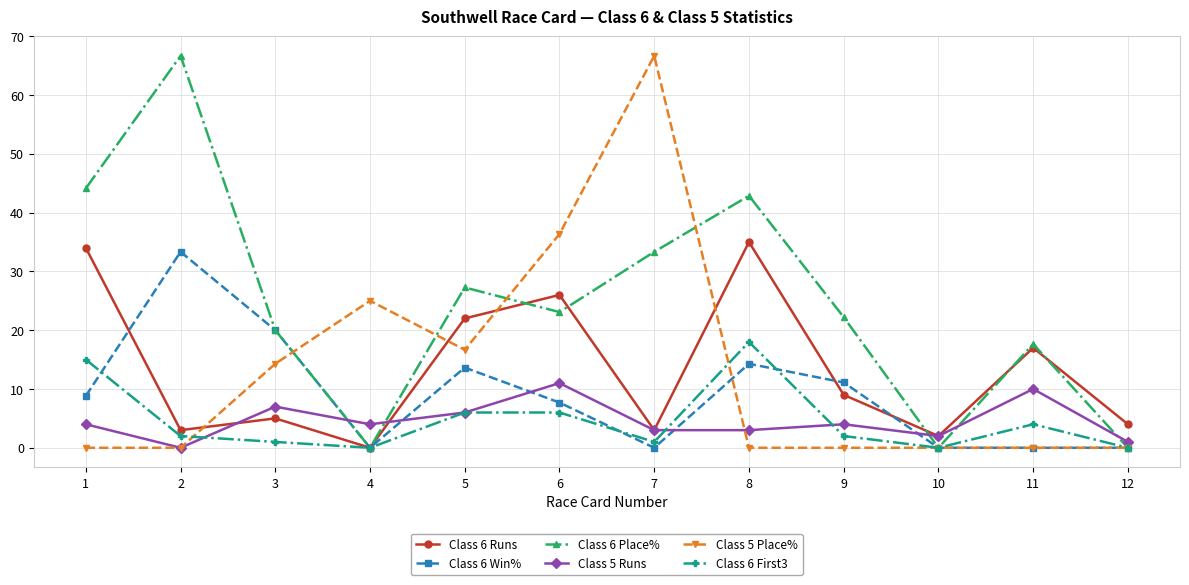

At how many categories does at least one series exceed 24?

7